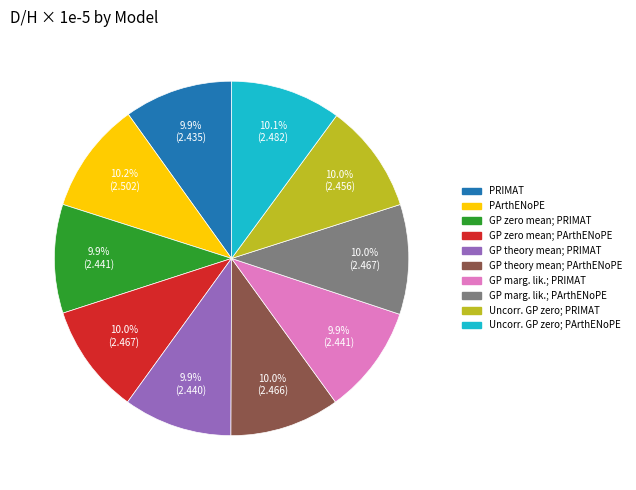

Is there a majority slice in this chart?

No